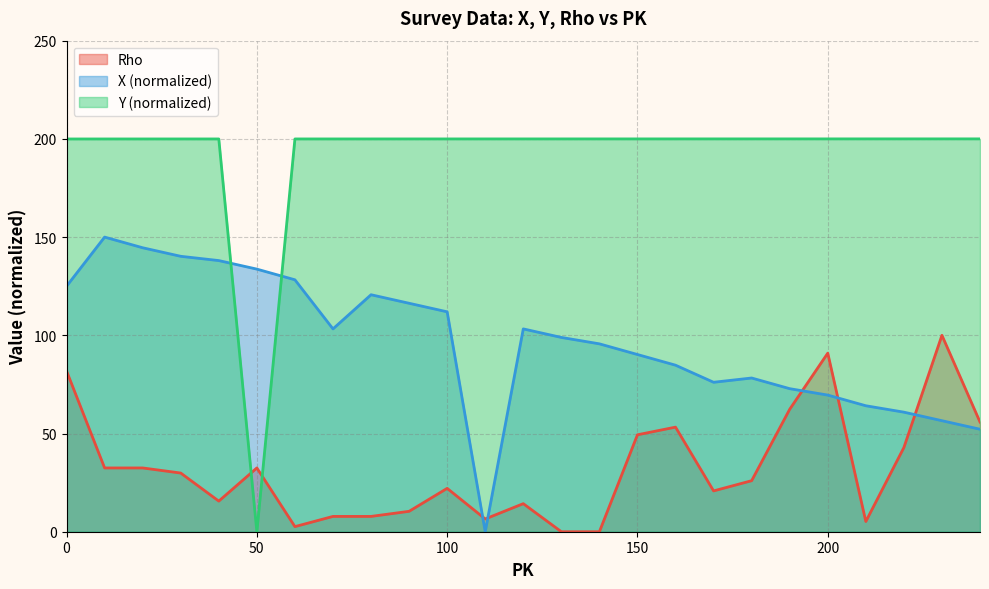

The value of Rho at 180 is 26.0. True or false?

True